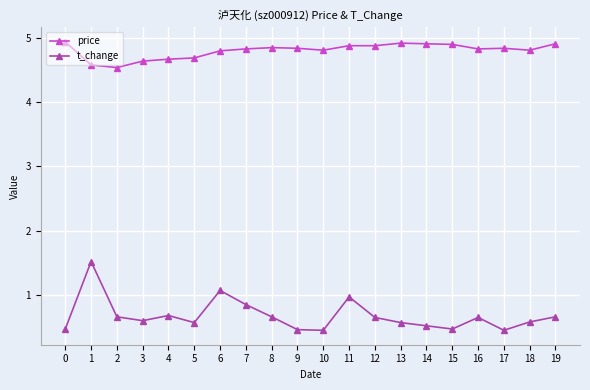

The value of price at 0 is 3.3. True or false?

False